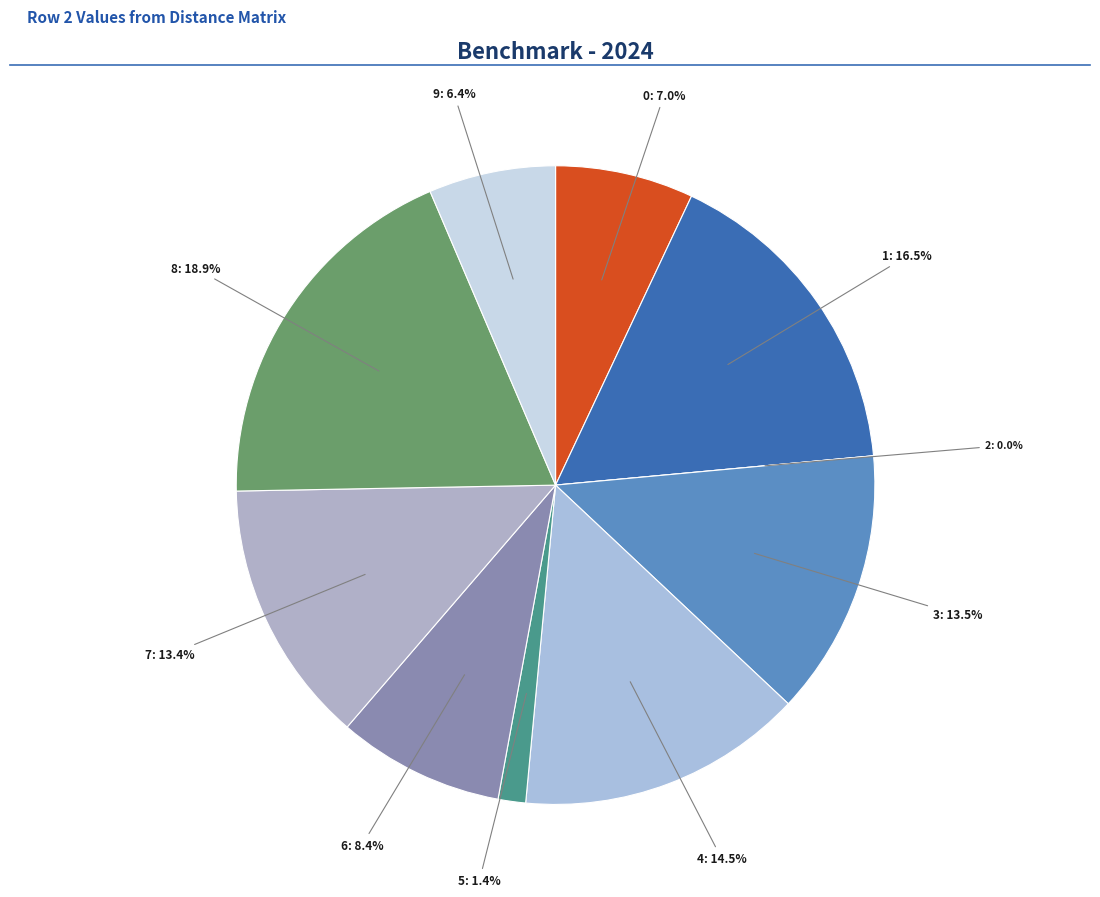

Between 6 and 1, which is larger?

1